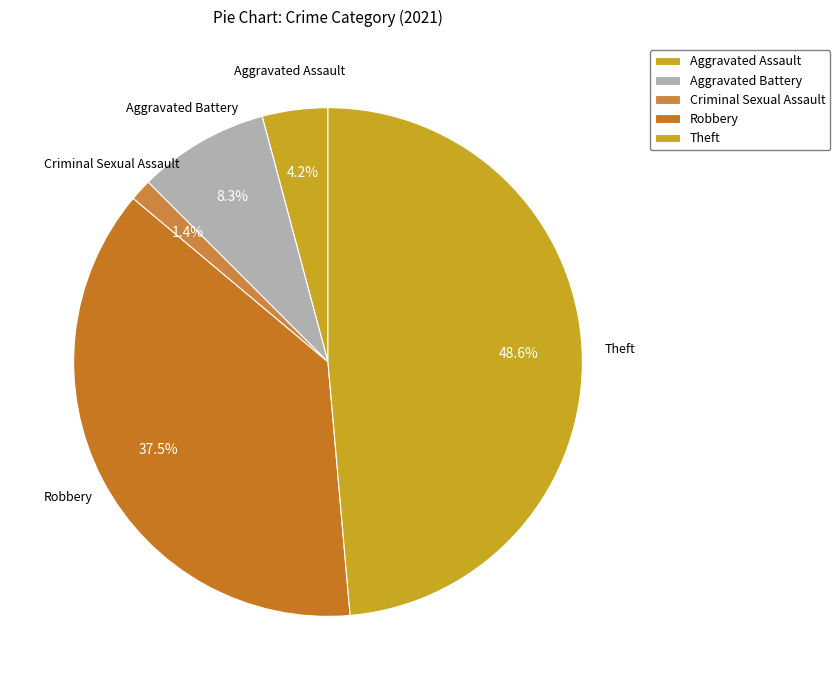

Is there a majority slice in this chart?

No